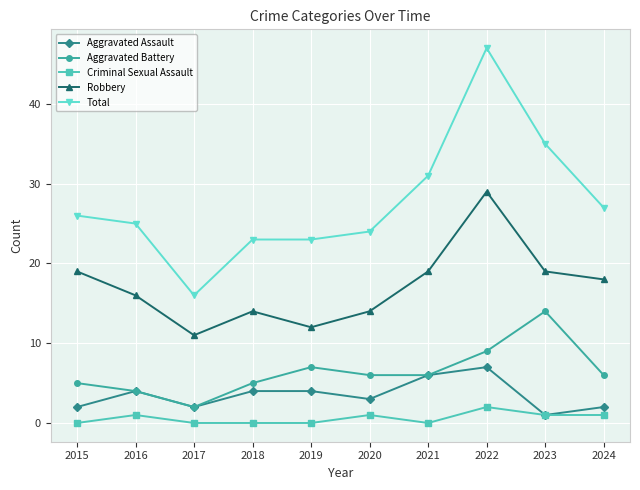

True or false: Robbery and Aggravated Battery cross at least once.

False